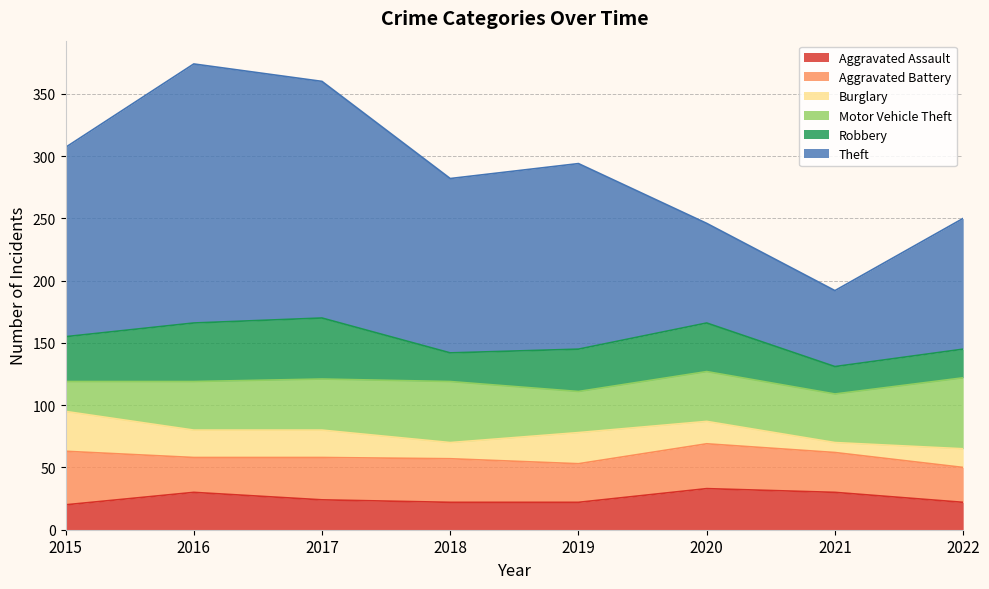

True or false: Burglary and Theft intersect in this chart.

False